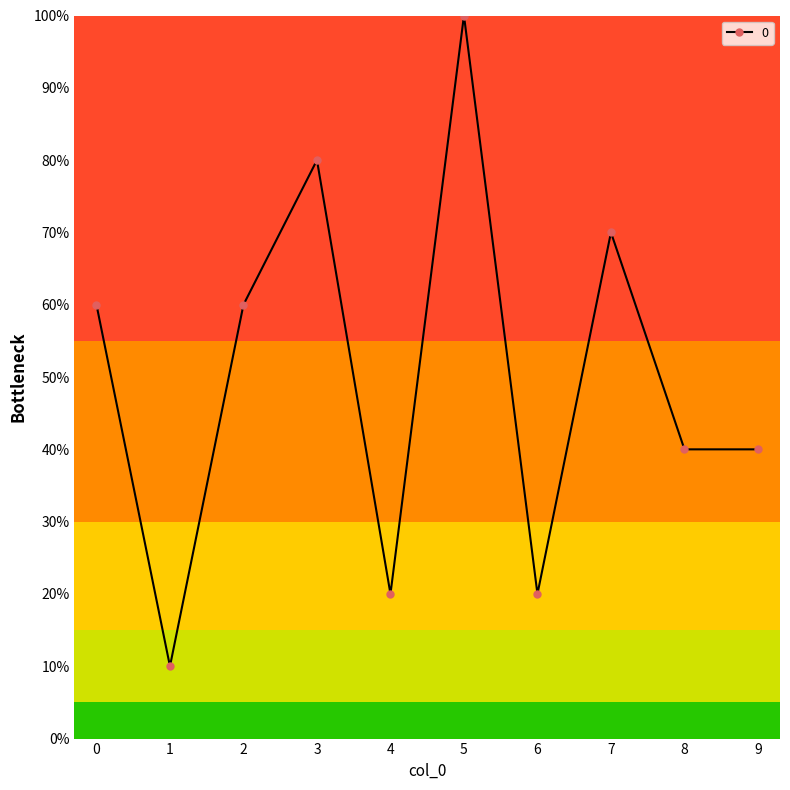

Does the chart have visible grid lines?

No